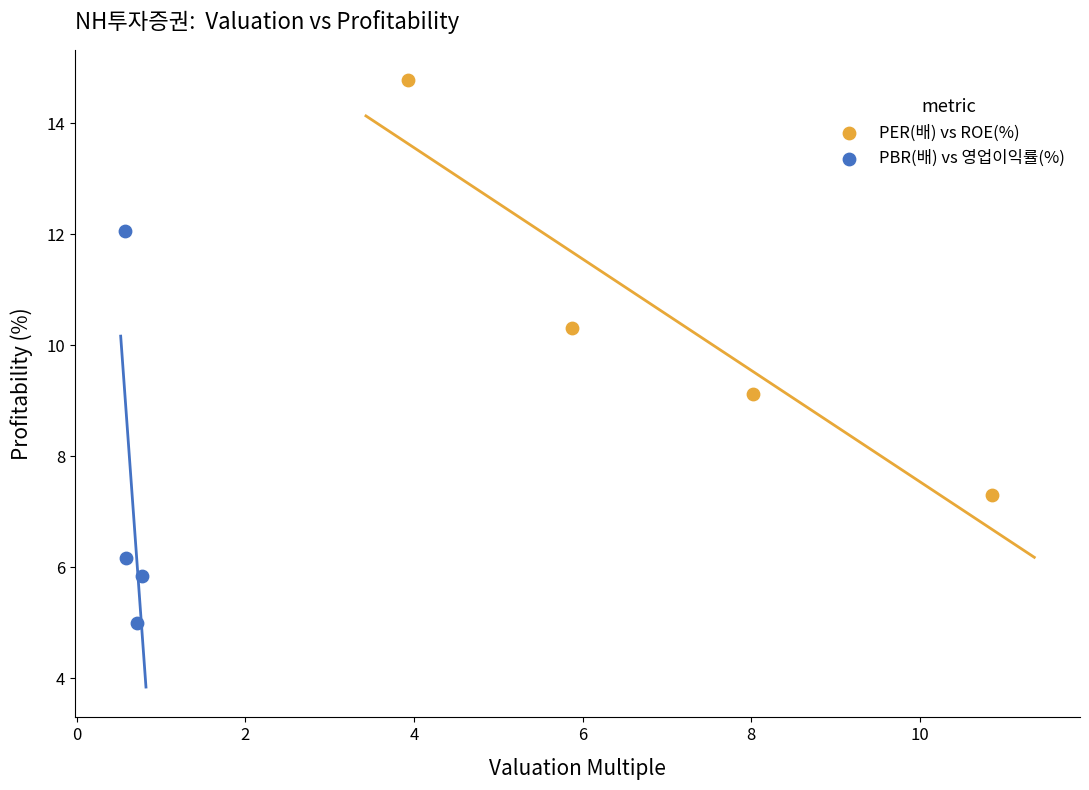

Which series reaches the maximum Y coordinate?

PER(배) vs ROE(%)